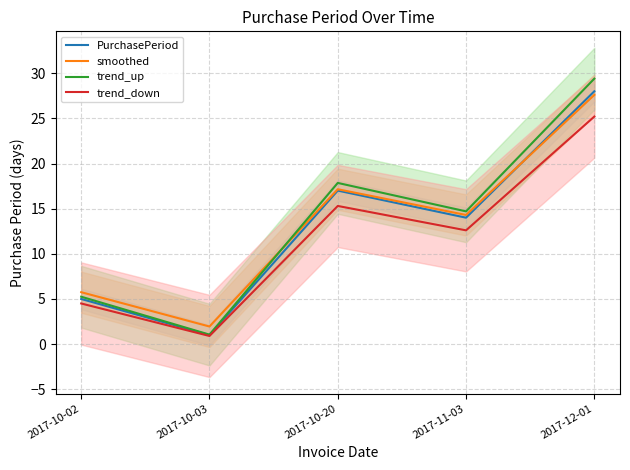

Which label corresponds to the largest value in the chart?

2017-12-01